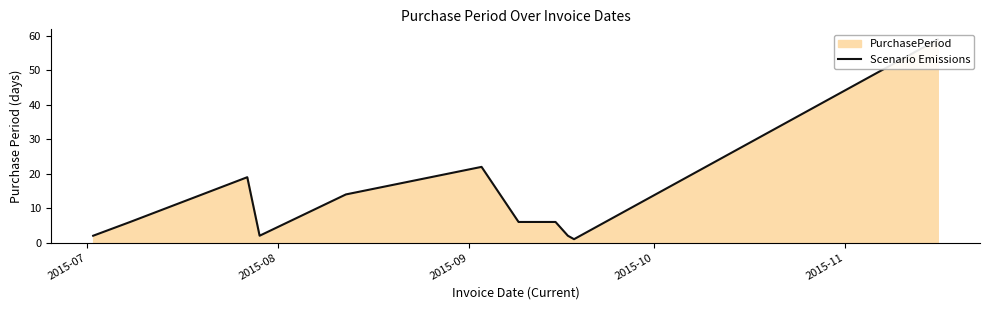

What is the minimum value shown in the chart?

1